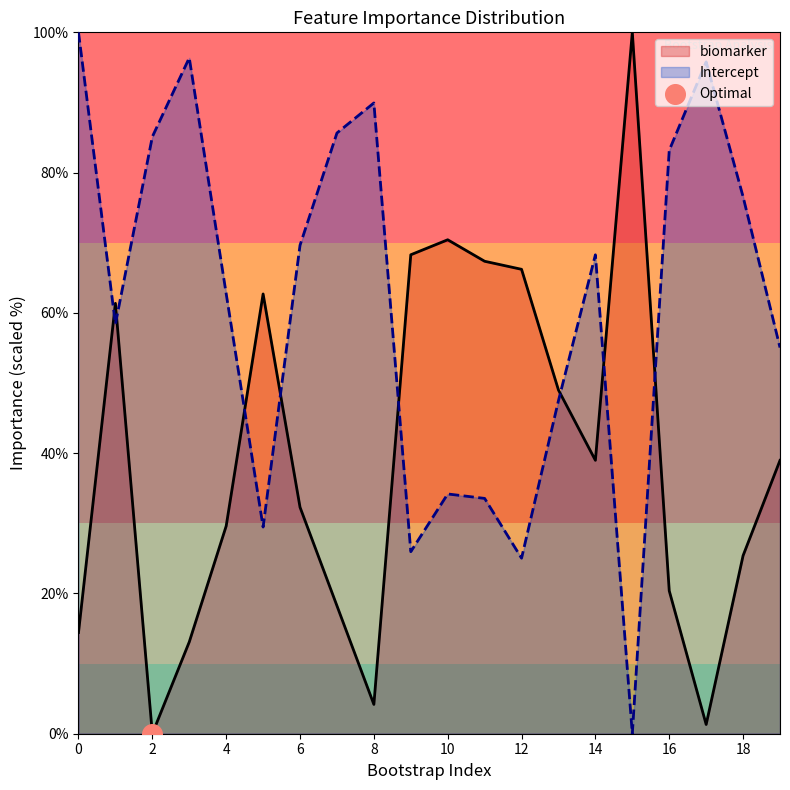

At how many categories does at least one series exceed 42?

20